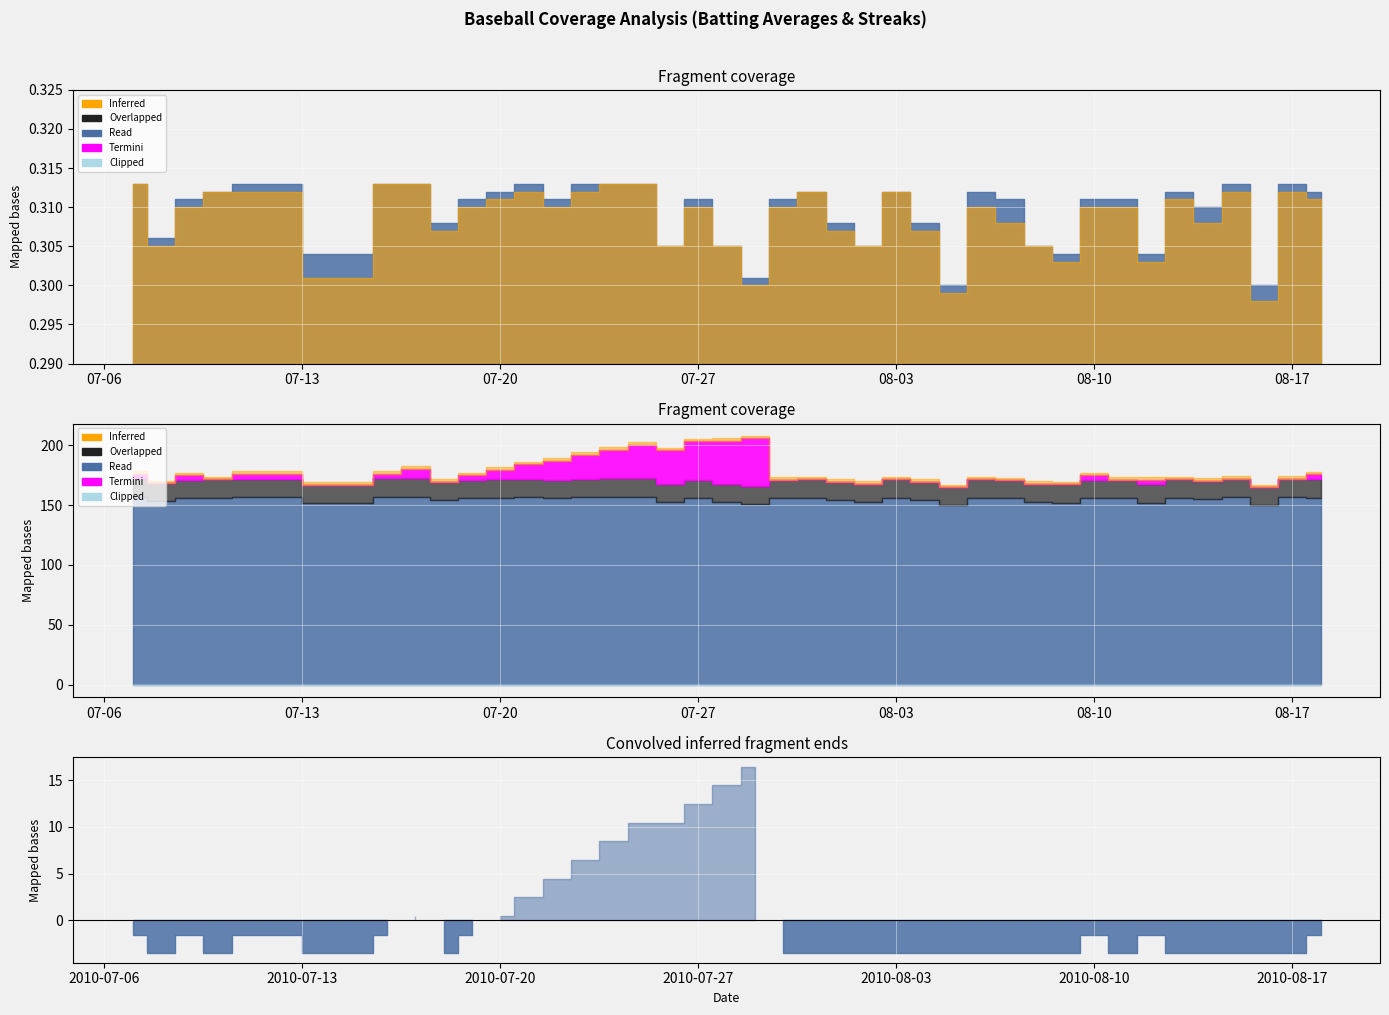

What is the sum of all Batting Average2 values?

12.3